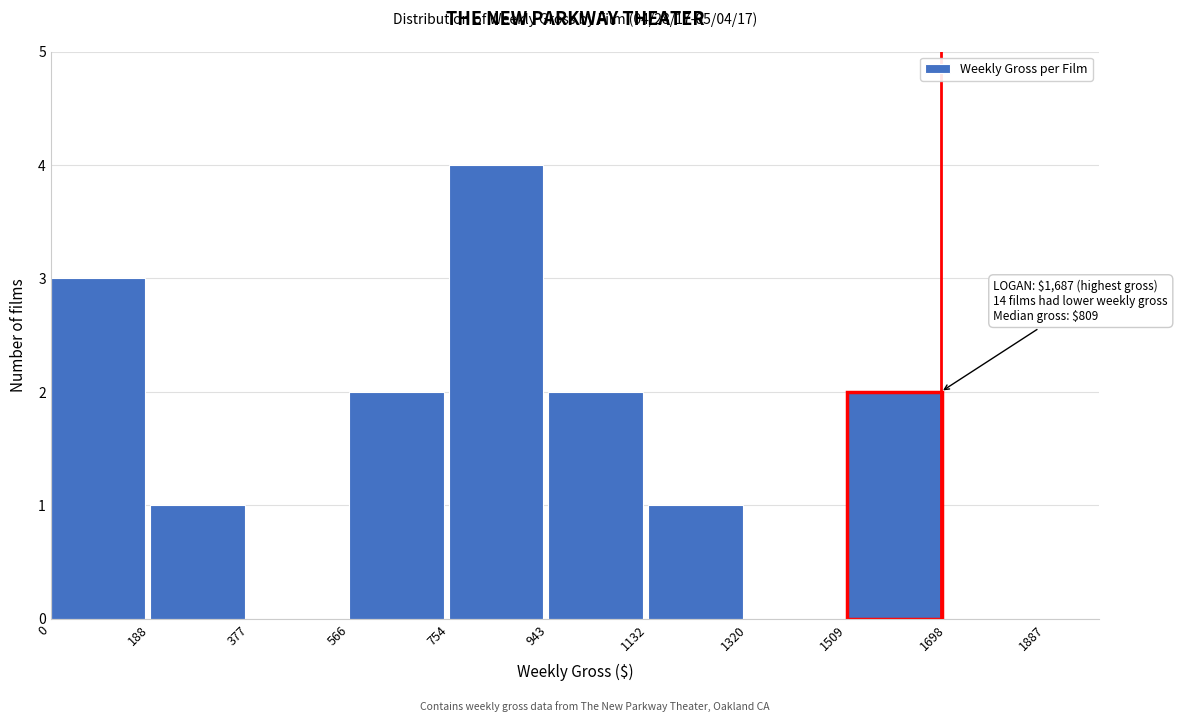

Which range on the x-axis has the tallest bar?

754 to 943